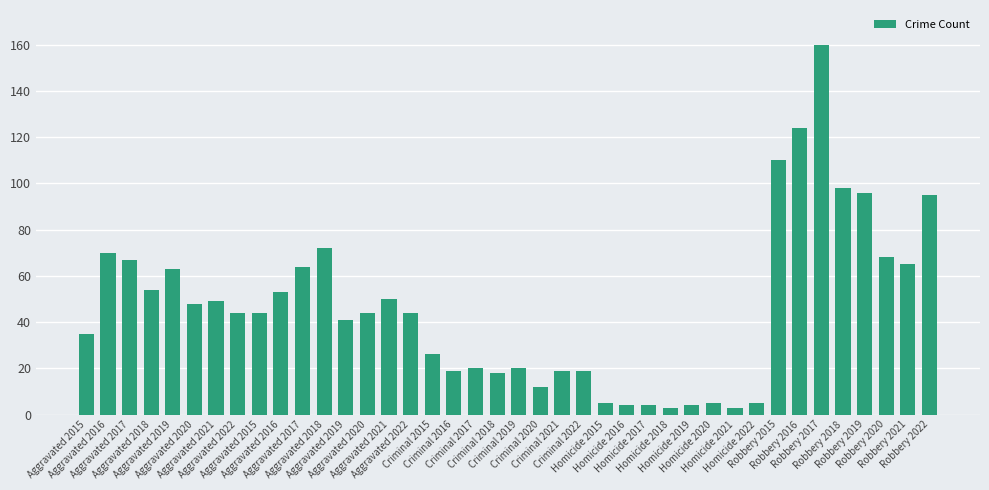

How many bars are there in total?

40